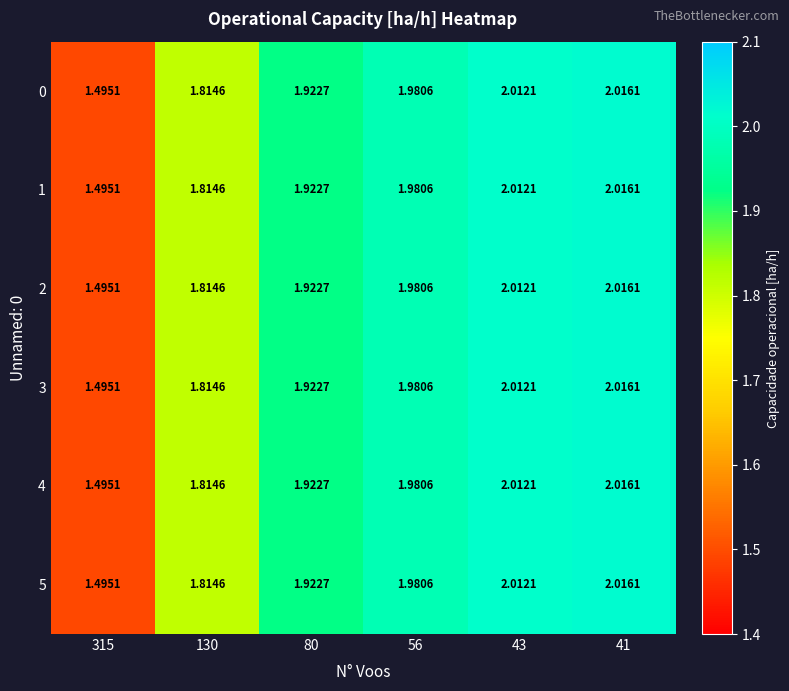

Is the value of 2 at 56 greater than the value of 5 at 43?

No